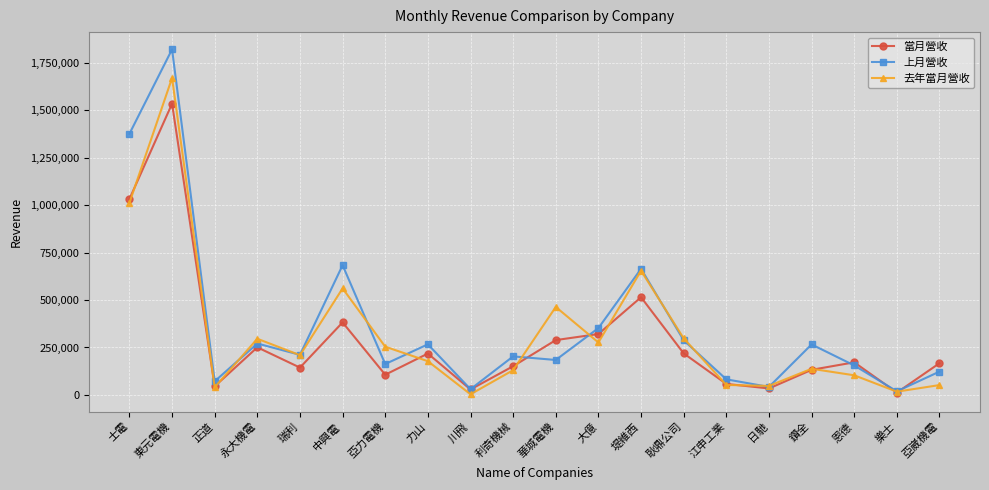

At which category is the sum across all series the highest?

東元電機